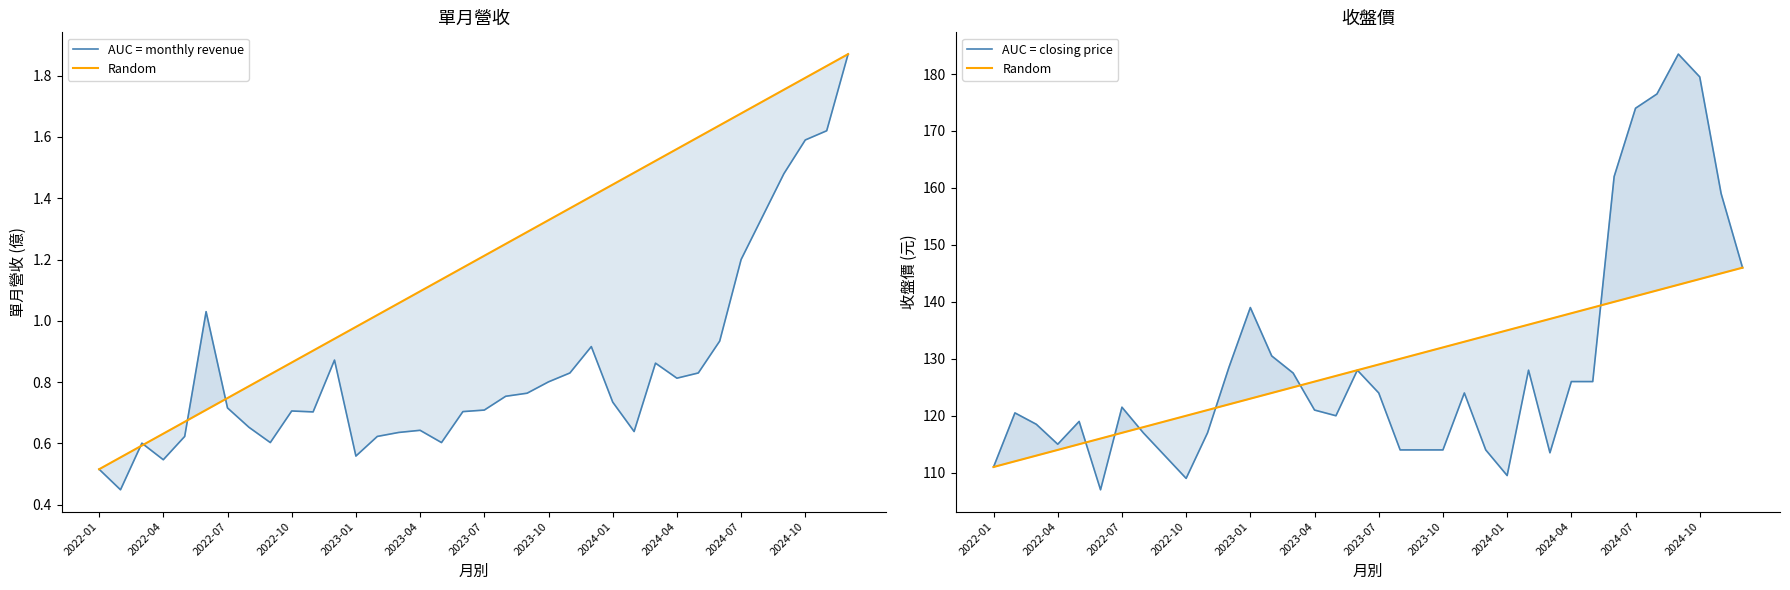

The Random series shows 38.8 at 20. True or false?

False